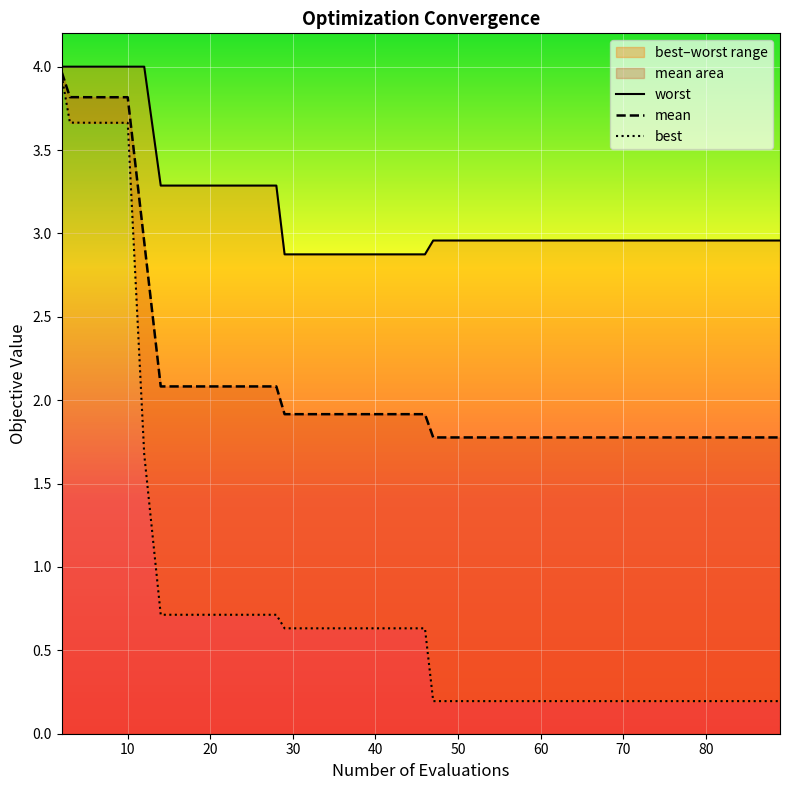

What is the maximum value for mean?

4.0